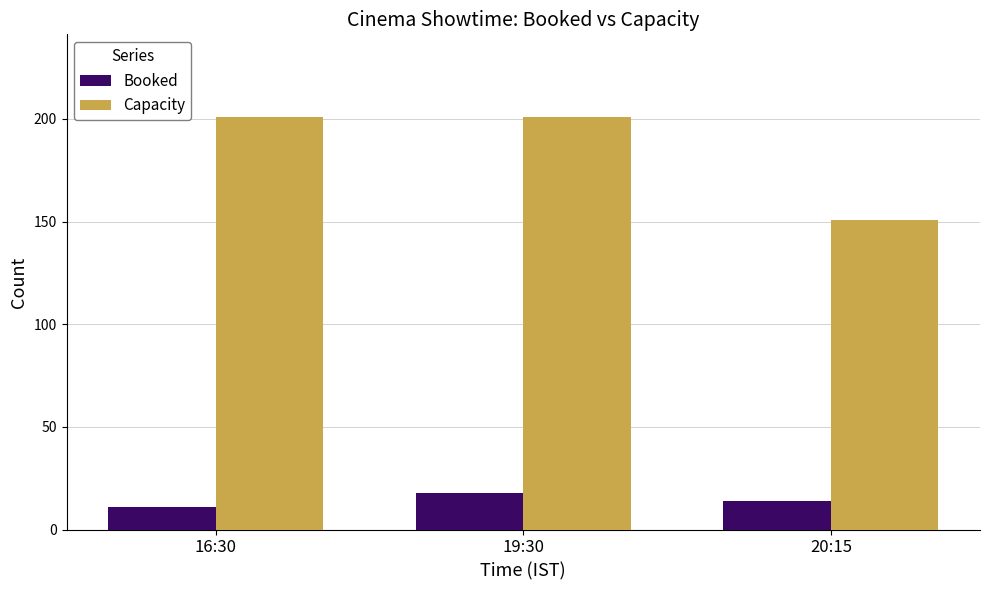

Rank the series by their maximum value, from lowest to highest.

Booked, Capacity